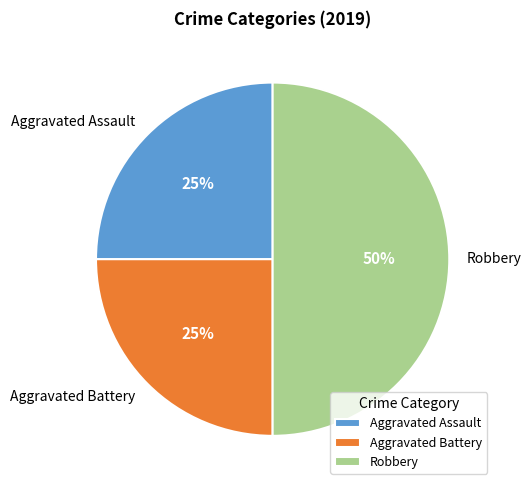

To the nearest percent, what percentage of the pie is Robbery?

50%